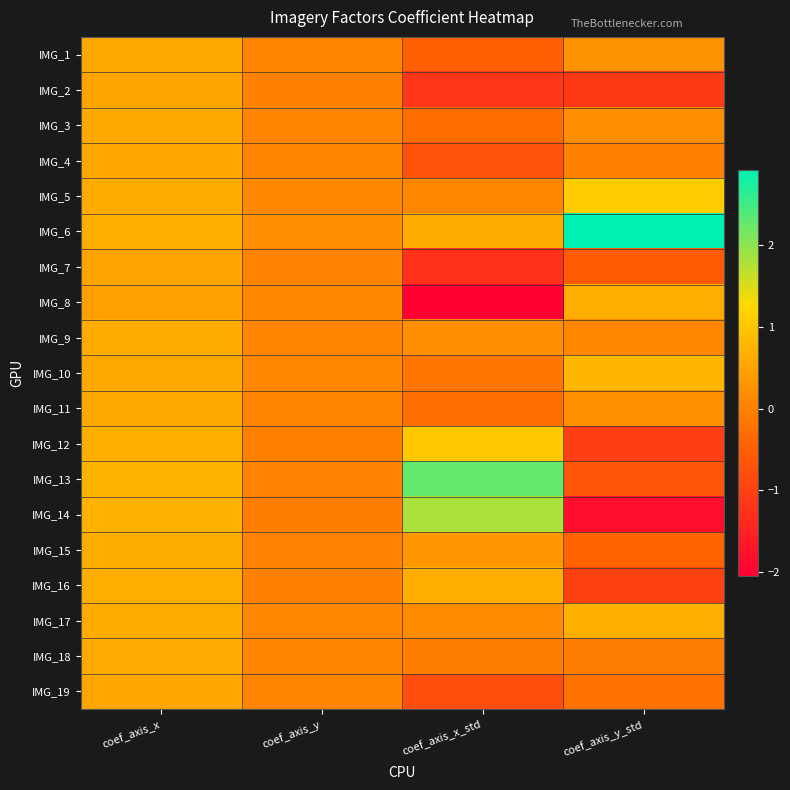

Reading right to left, what are all the values shown in this chart?

IMG_1: coef_axis_y_std=0.3	coef_axis_x_std=-0.5	coef_axis_y=0.1	coef_axis_x=0.6
IMG_2: coef_axis_y_std=-1.1	coef_axis_x_std=-1.2	coef_axis_y=0.0	coef_axis_x=0.5
IMG_3: coef_axis_y_std=0.2	coef_axis_x_std=-0.3	coef_axis_y=0.1	coef_axis_x=0.6
IMG_4: coef_axis_y_std=0.0	coef_axis_x_std=-0.7	coef_axis_y=0.1	coef_axis_x=0.5
IMG_5: coef_axis_y_std=1.1	coef_axis_x_std=0.1	coef_axis_y=0.1	coef_axis_x=0.6
IMG_6: coef_axis_y_std=2.9	coef_axis_x_std=0.6	coef_axis_y=0.2	coef_axis_x=0.6
IMG_7: coef_axis_y_std=-0.6	coef_axis_x_std=-1.2	coef_axis_y=0.0	coef_axis_x=0.5
IMG_8: coef_axis_y_std=0.6	coef_axis_x_std=-2.0	coef_axis_y=0.1	coef_axis_x=0.5
IMG_9: coef_axis_y_std=0.1	coef_axis_x_std=0.2	coef_axis_y=0.1	coef_axis_x=0.6
IMG_10: coef_axis_y_std=0.8	coef_axis_x_std=-0.1	coef_axis_y=0.1	coef_axis_x=0.6
IMG_11: coef_axis_y_std=0.2	coef_axis_x_std=-0.3	coef_axis_y=0.1	coef_axis_x=0.6
IMG_12: coef_axis_y_std=-1.0	coef_axis_x_std=1.0	coef_axis_y=0.0	coef_axis_x=0.7
IMG_13: coef_axis_y_std=-0.7	coef_axis_x_std=2.3	coef_axis_y=0.0	coef_axis_x=0.8
IMG_14: coef_axis_y_std=-1.8	coef_axis_x_std=1.8	coef_axis_y=-0.0	coef_axis_x=0.7
IMG_15: coef_axis_y_std=-0.4	coef_axis_x_std=0.3	coef_axis_y=0.0	coef_axis_x=0.6
IMG_16: coef_axis_y_std=-1.0	coef_axis_x_std=0.6	coef_axis_y=0.0	coef_axis_x=0.6
IMG_17: coef_axis_y_std=0.7	coef_axis_x_std=0.2	coef_axis_y=0.1	coef_axis_x=0.6
IMG_18: coef_axis_y_std=-0.1	coef_axis_x_std=-0.0	coef_axis_y=0.1	coef_axis_x=0.6
IMG_19: coef_axis_y_std=-0.2	coef_axis_x_std=-0.8	coef_axis_y=0.0	coef_axis_x=0.5